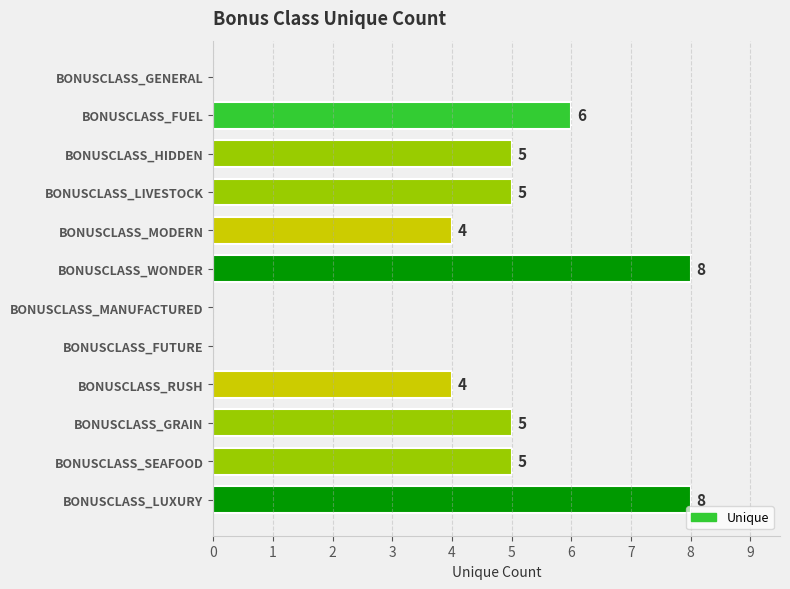

What is the change in value from BONUSCLASS_FUEL to BONUSCLASS_MANUFACTURED?

-6